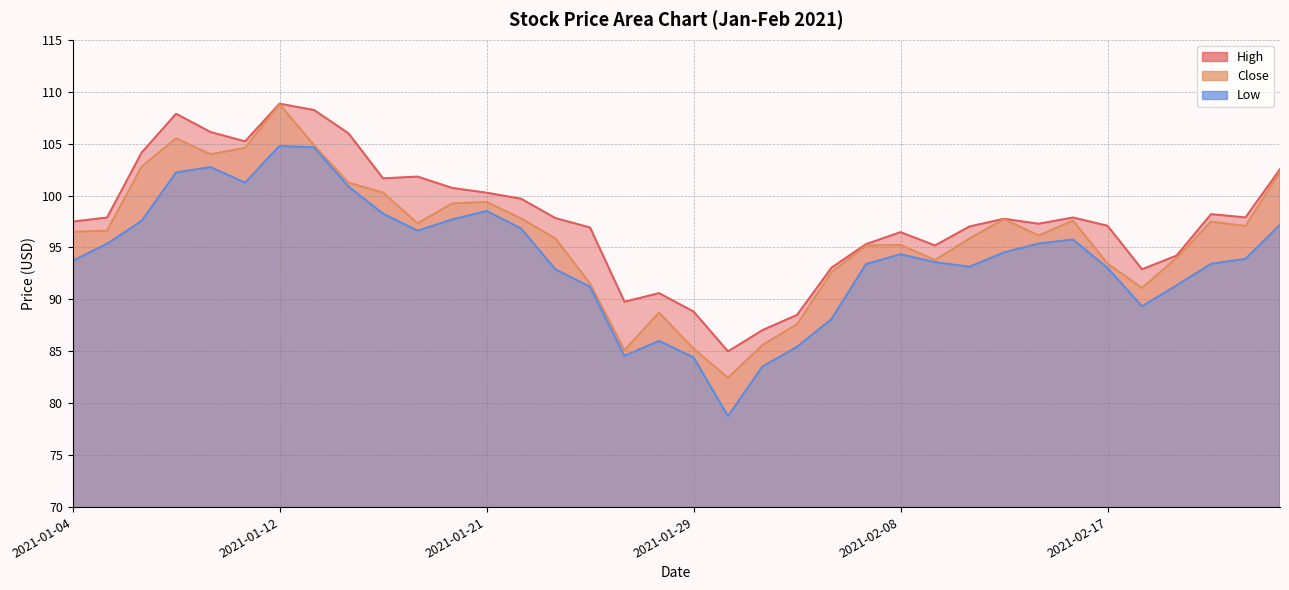

Which series has the largest total across all categories?

High